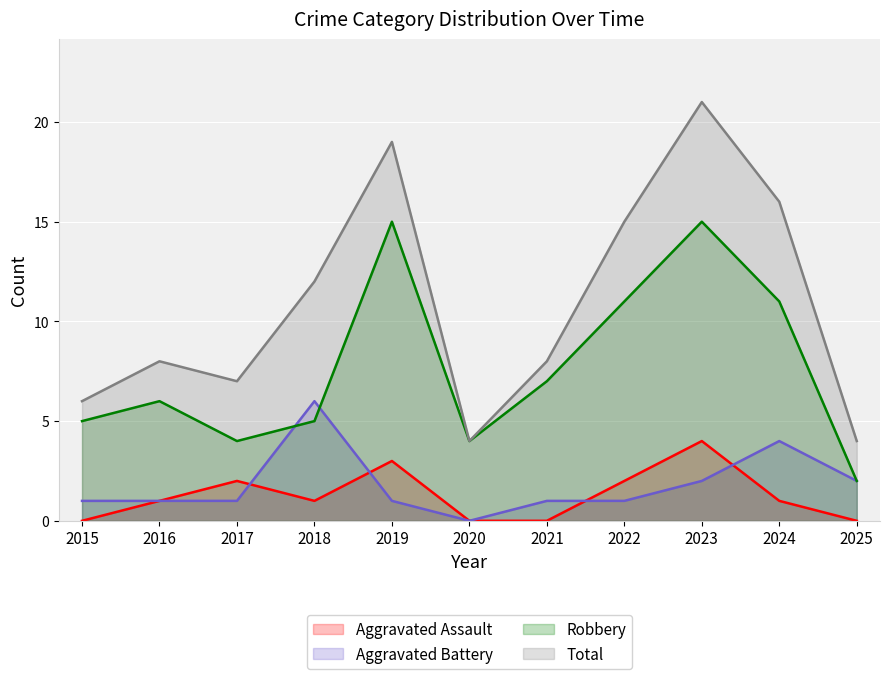

Between 2020 and 2023, which is larger?

2023